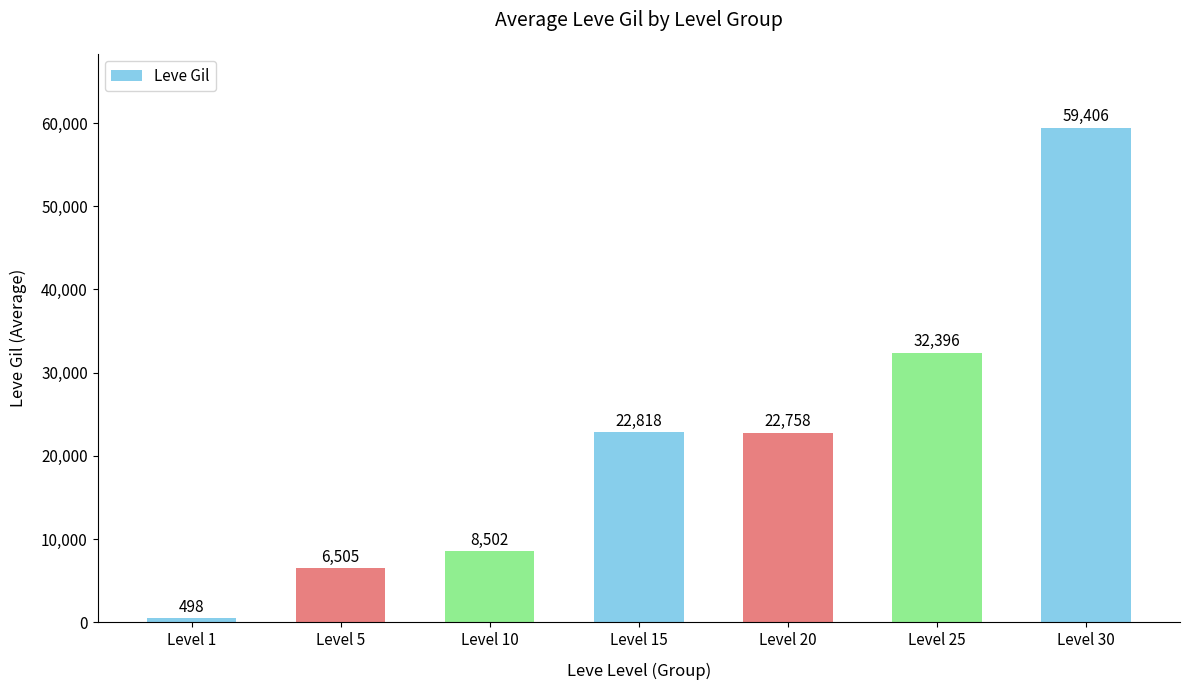

List the labels in order of value, smallest first.

Level 1, Level 5, Level 10, Level 20, Level 15, Level 25, Level 30